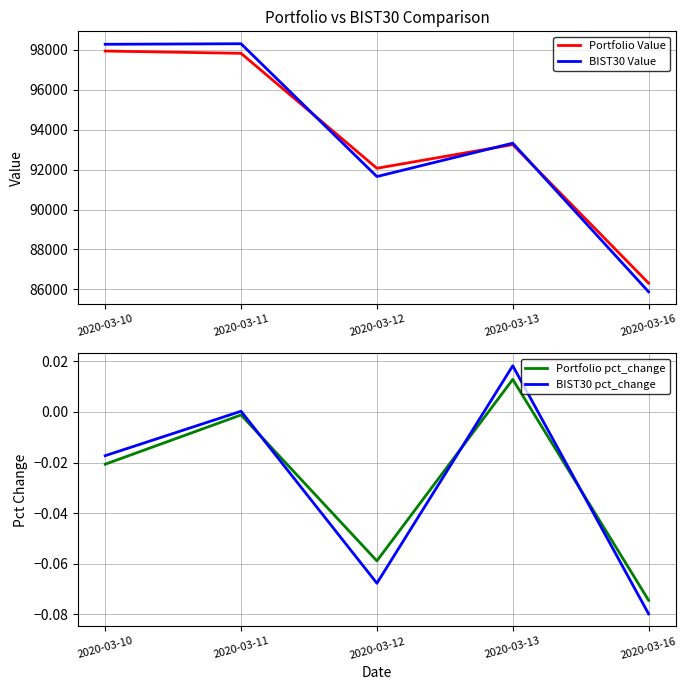

How many data points does each series have?

5